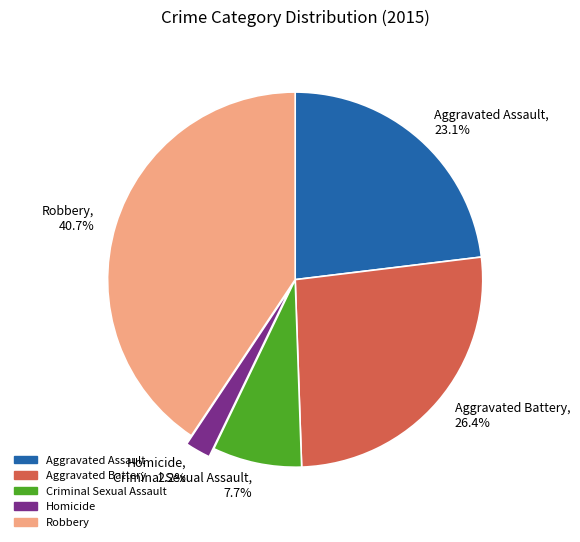

What is the ratio of the value at Aggravated Battery, 26.4% to the value at Robbery, 40.7%?

0.6